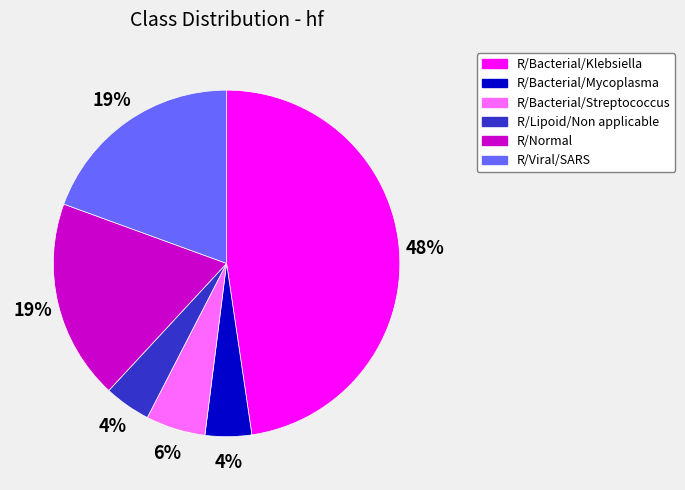

Which category has the biggest portion of the pie?

R/Bacterial/Klebsiella